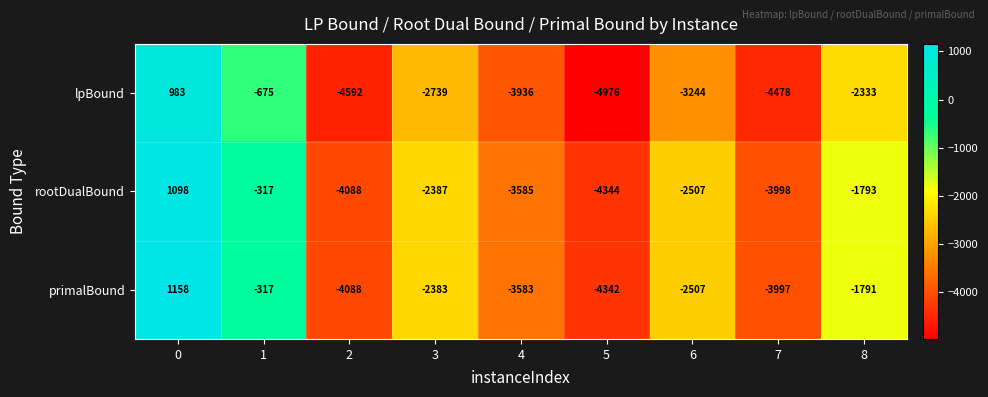

True or false: primalBound has a value of -3997 at 7.

True